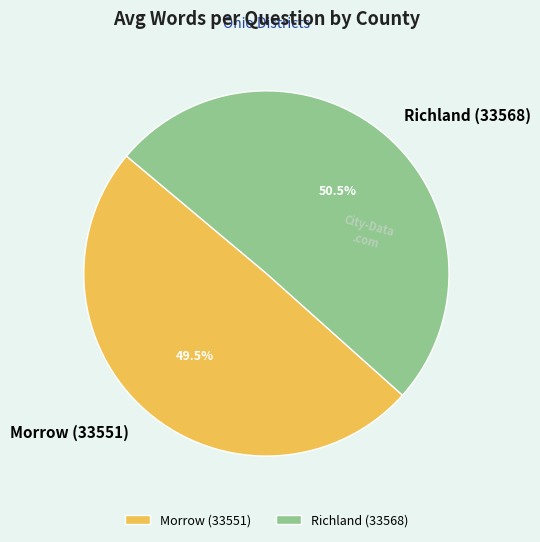

The Richland (33568) slice represents 39% of the pie. True or false?

False